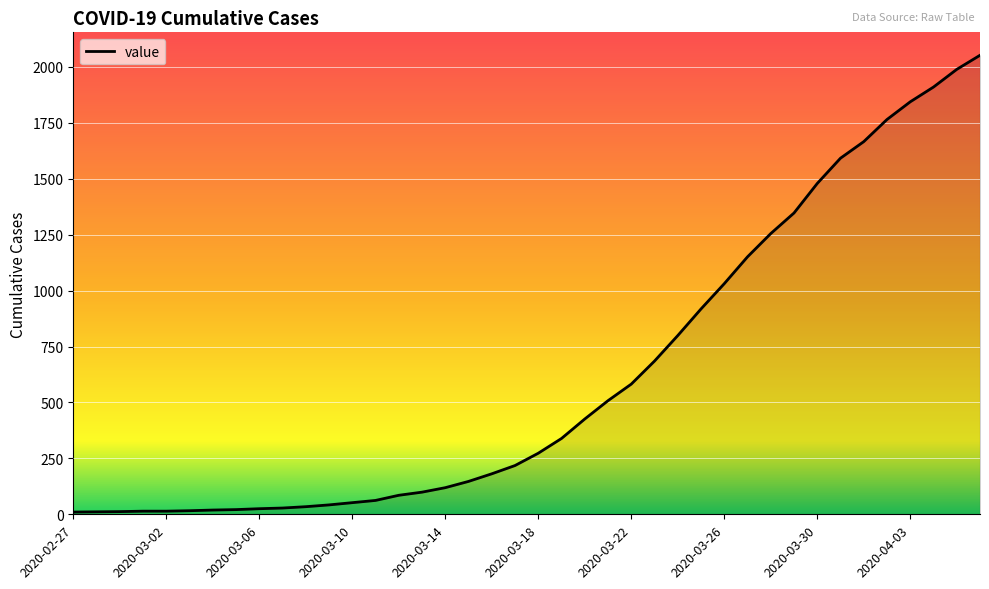

What is the difference between the maximum and minimum values?

2042